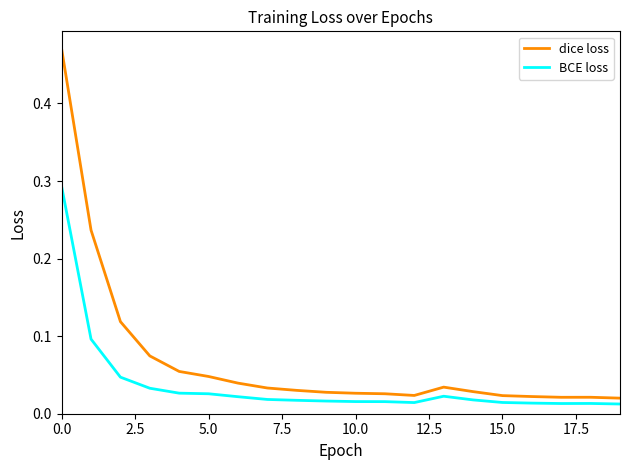

Which series has the largest range (max minus min)?

dice loss